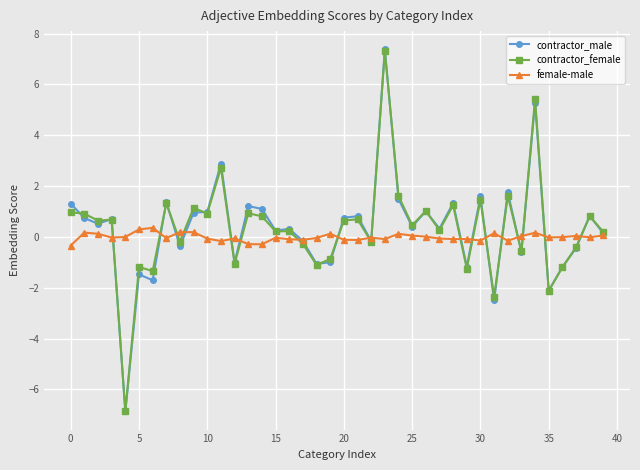

What is the minimum value for contractor_female?

-6.9